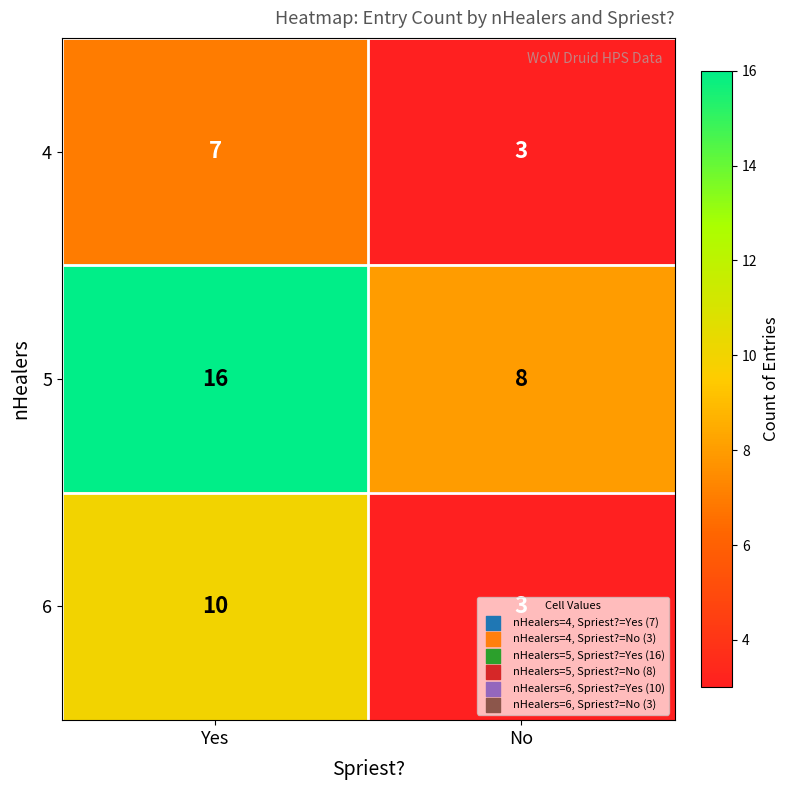

What is the difference between the 4 values at No and Yes?

4